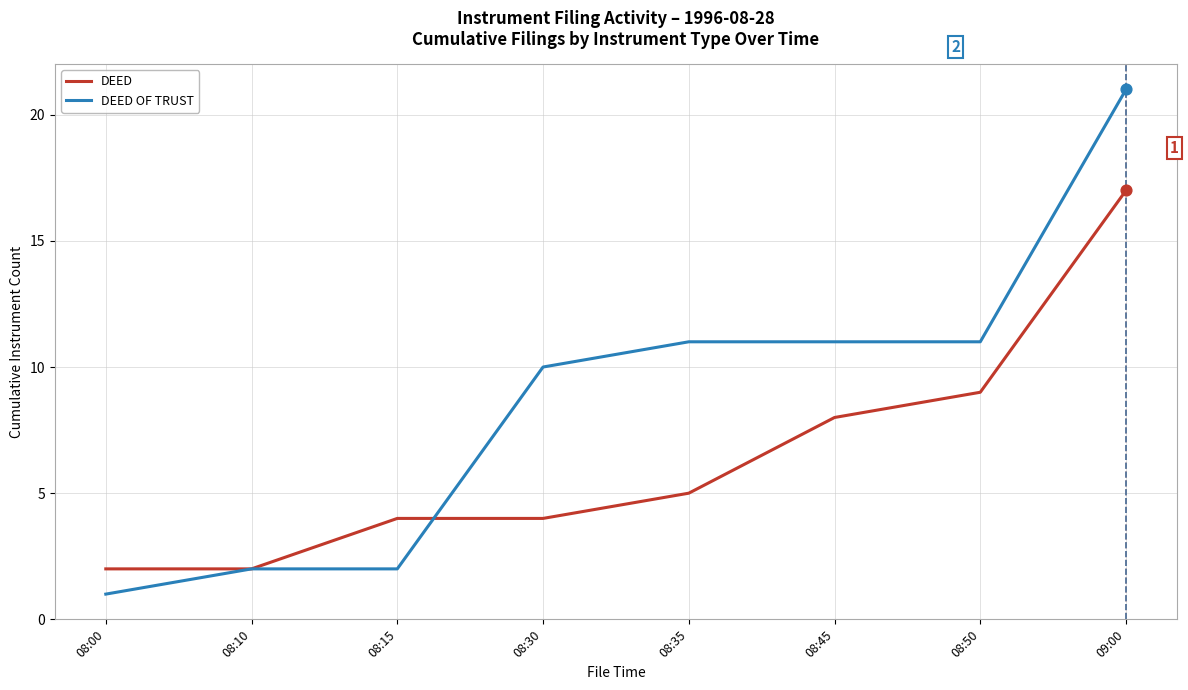

What are all the series names shown in the legend?

DEED, DEED OF TRUST